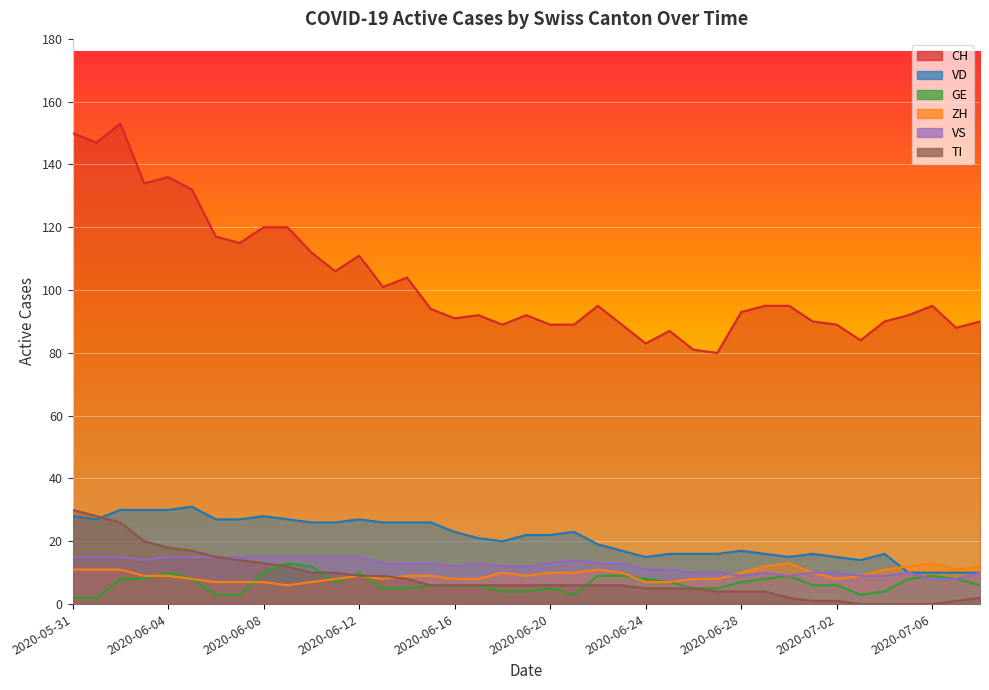

What position from the right is 2020-05-31?

39